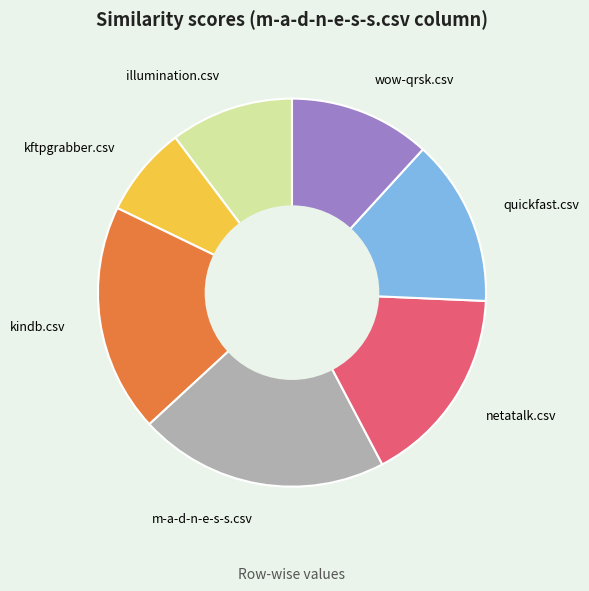

Between wow-qrsk.csv and kindb.csv, which is larger?

kindb.csv